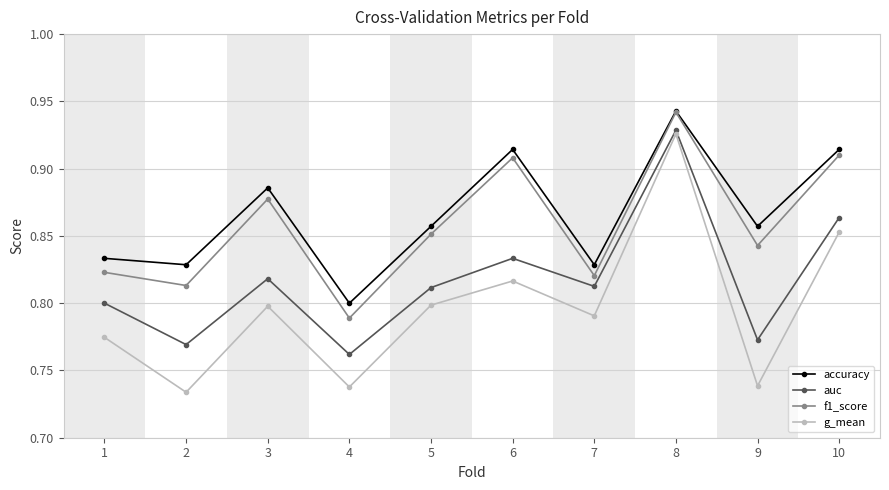

Which series has the largest range (max minus min)?

g_mean